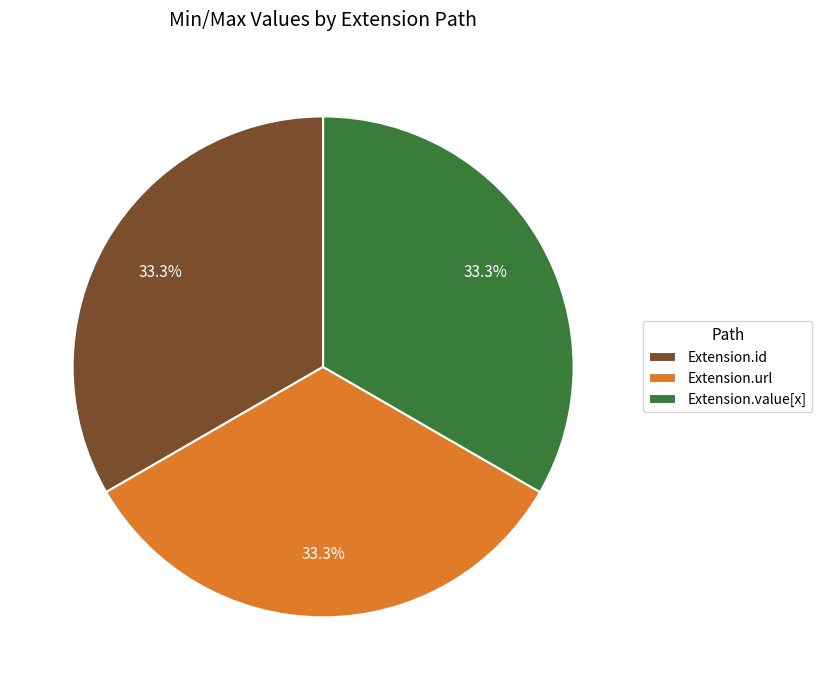

Is Extension.id the majority of the pie?

No